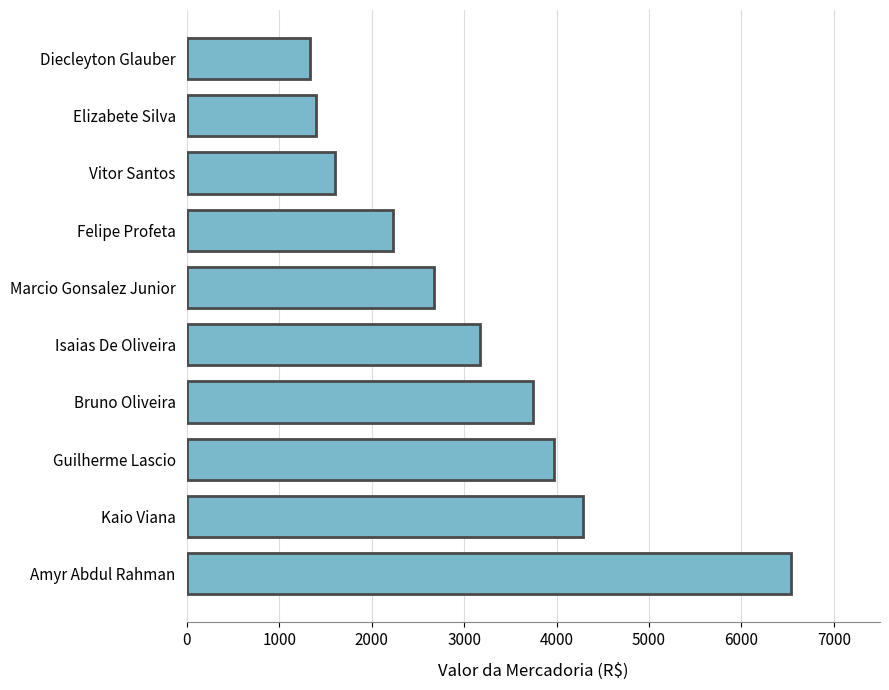

What is the difference between the maximum and second lowest values?

5141.7